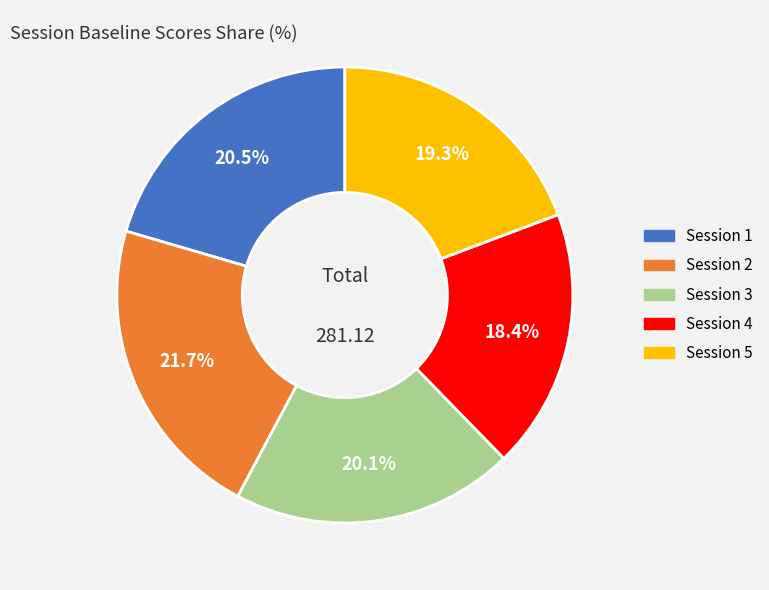

Is there a majority slice in this chart?

No